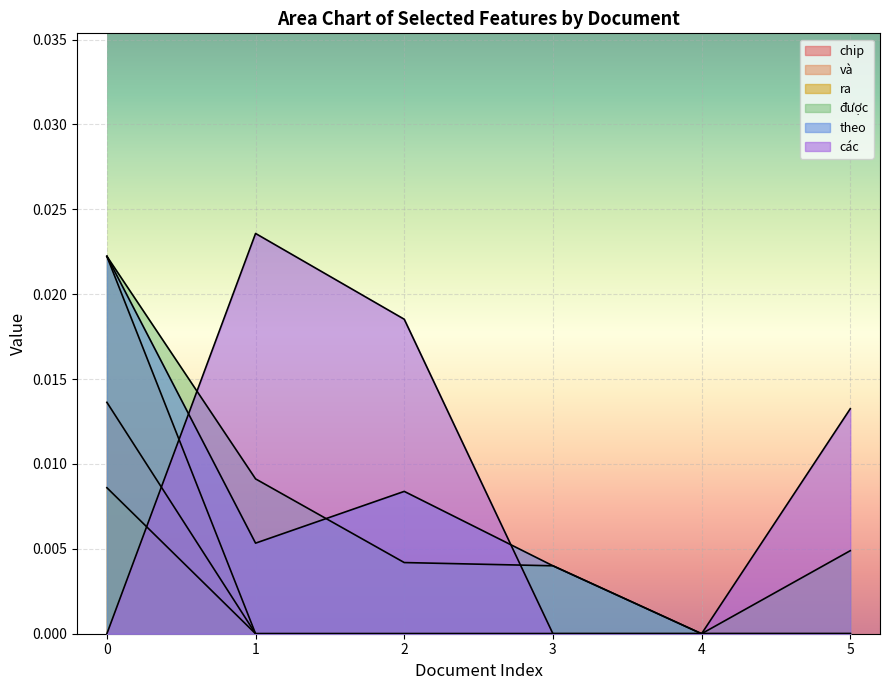

Count the number of data series in this chart.

6